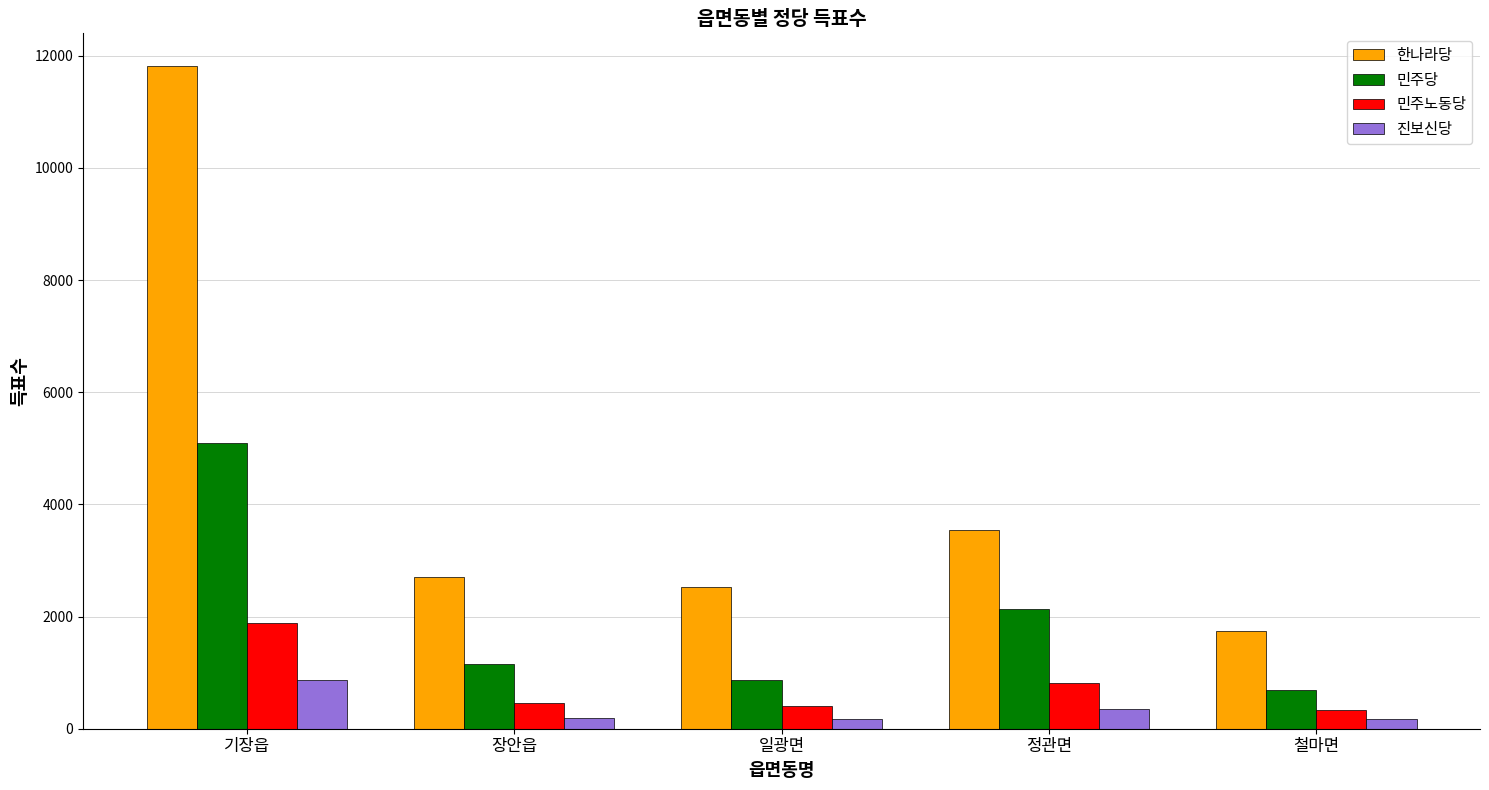

At 기장읍, list the series in order from smallest to largest.

진보신당, 민주노동당, 민주당, 한나라당